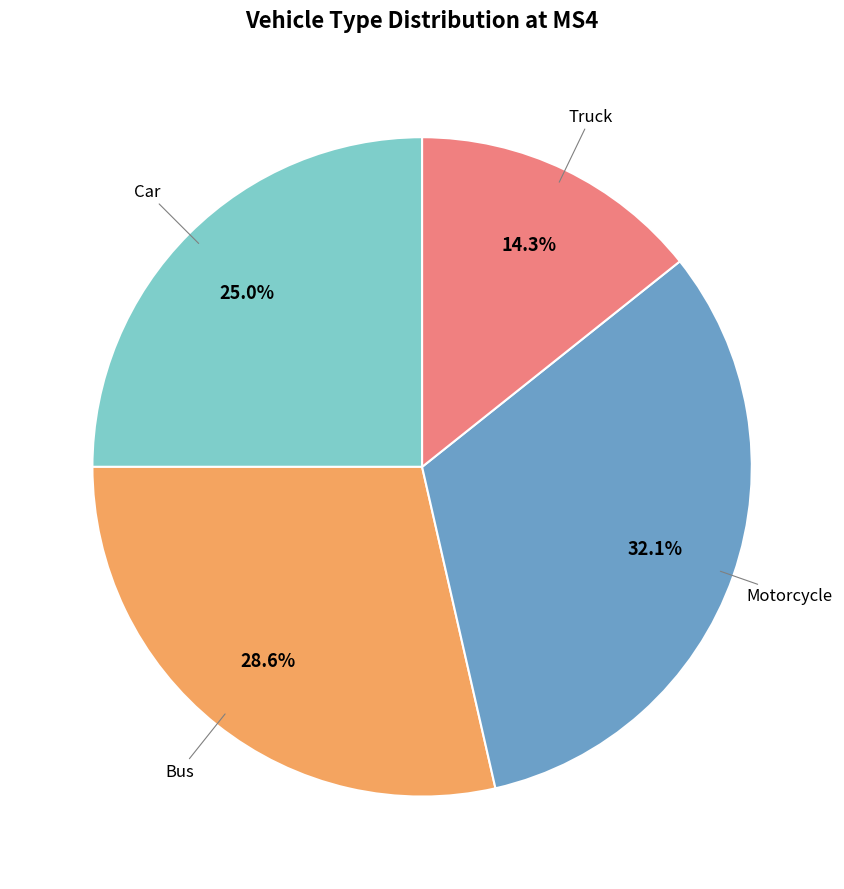

Does any single category account for the majority?

No